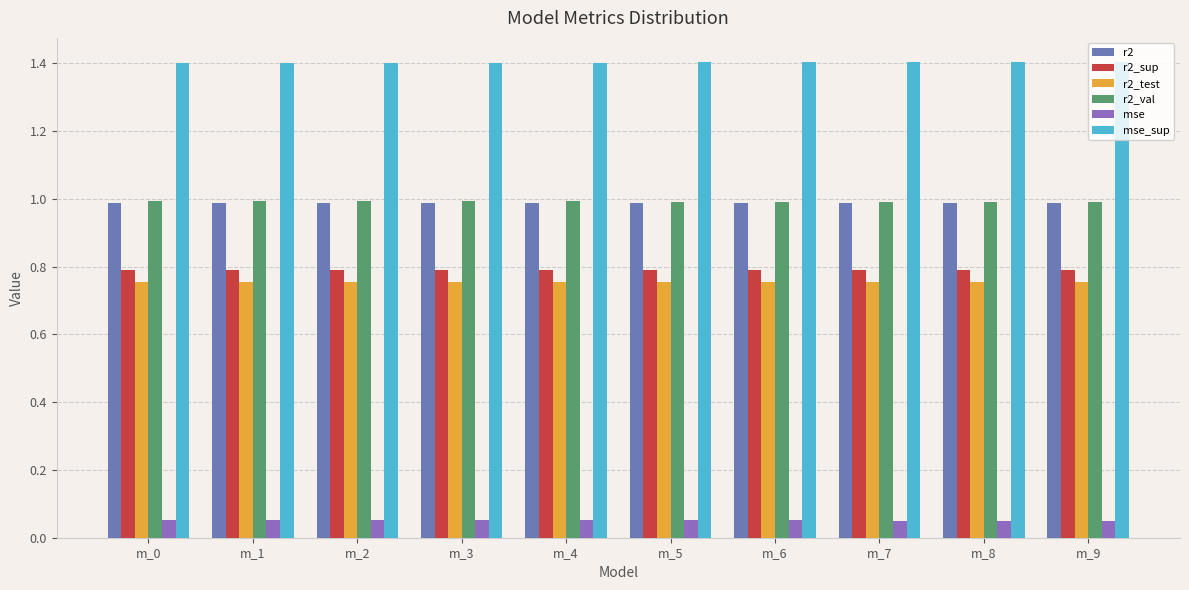

Which category has the highest value in the r2 series?

m_9